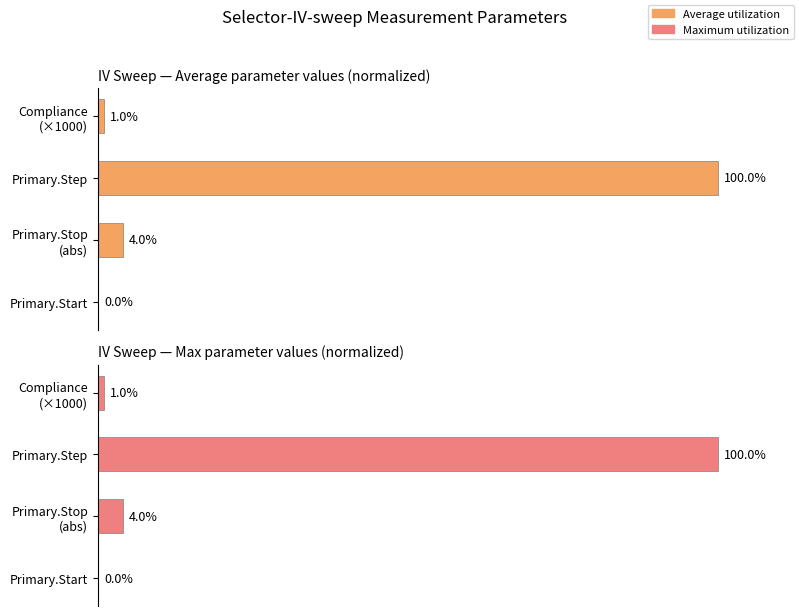

What is the average value of the Max values series?

26.2